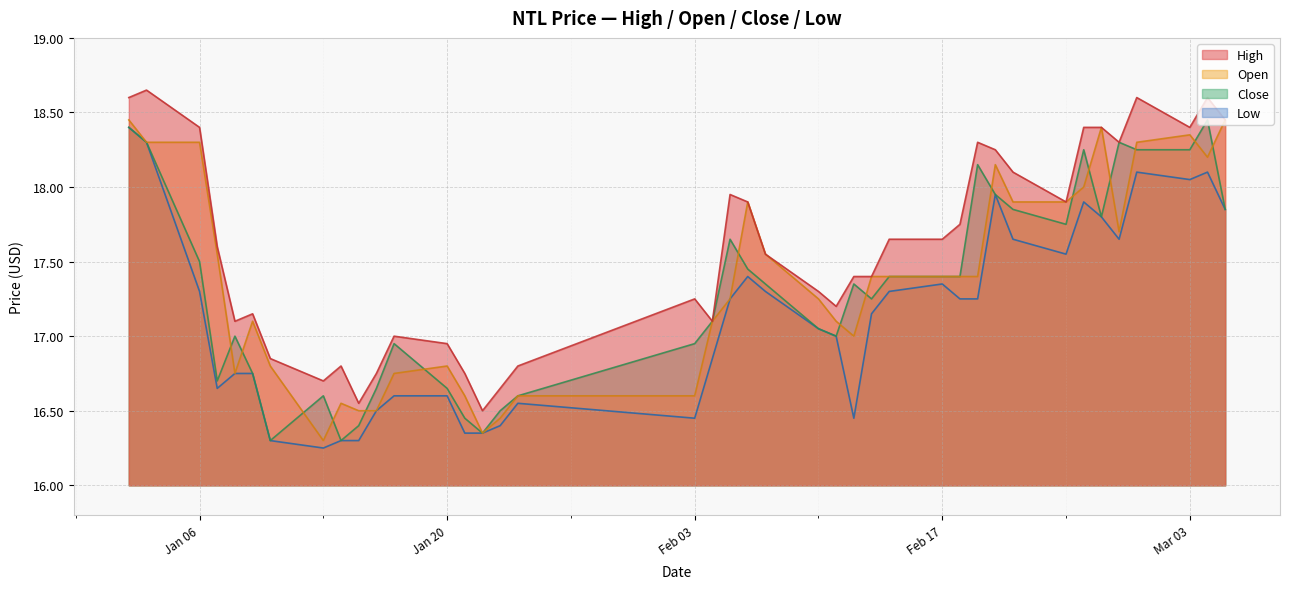

What position from the right is 2025-02-11?

17